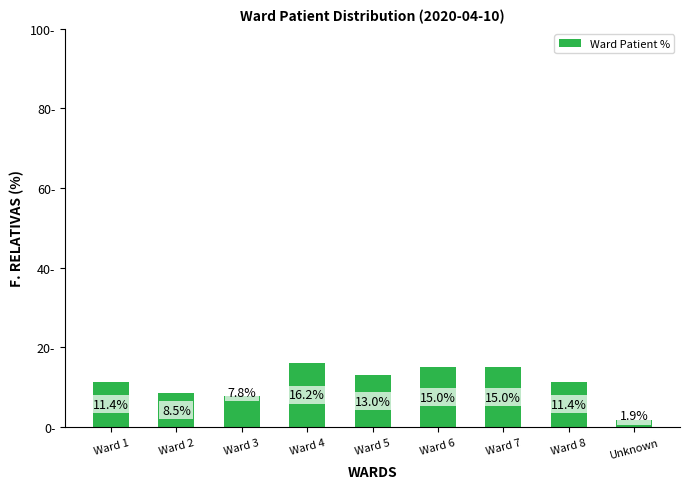

Which has a higher value, Ward 1 or Ward 4?

Ward 4